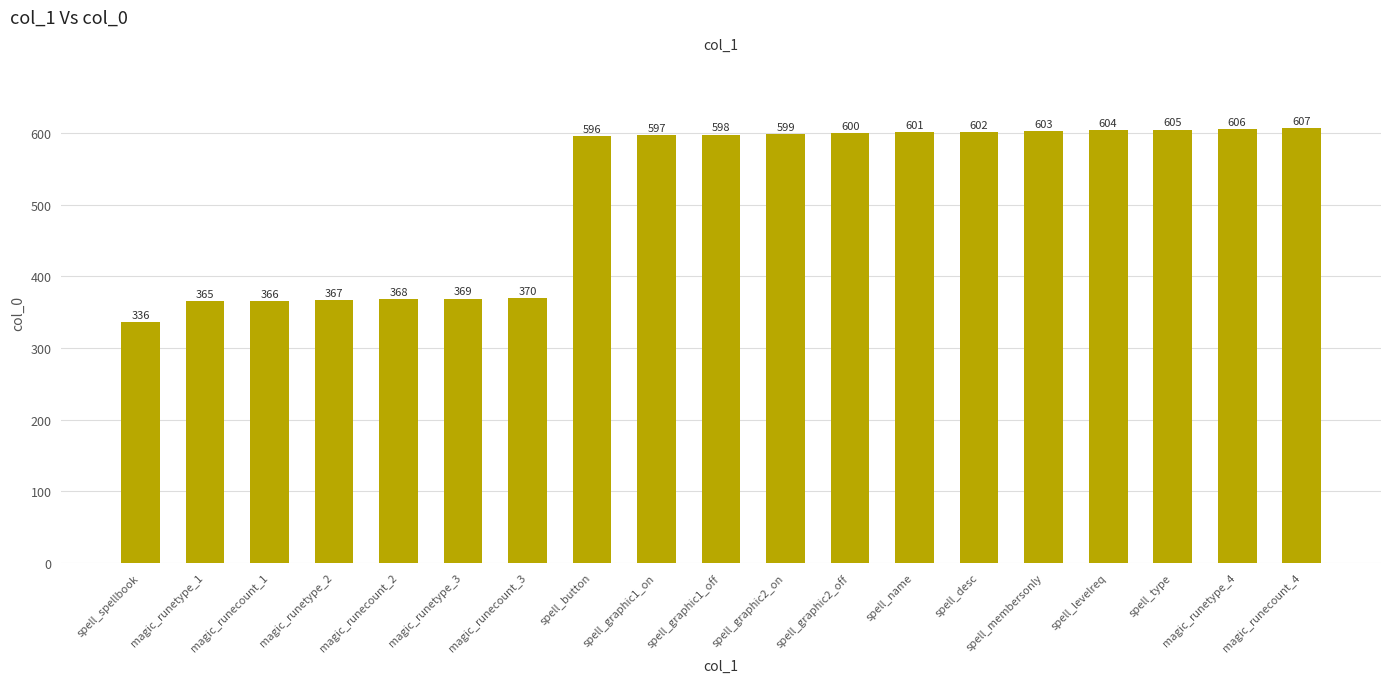

What is the approximate value at spell_membersonly, to the nearest 10?

600